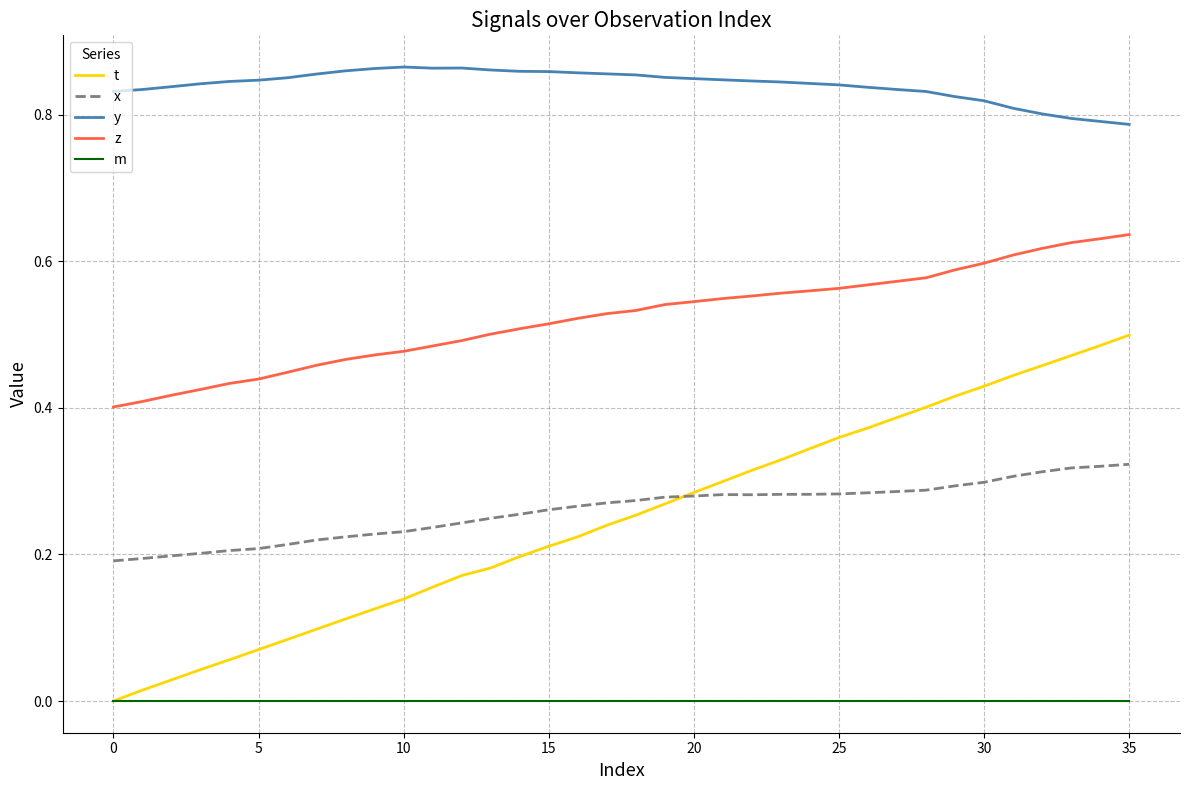

Rank the series by their maximum value, from lowest to highest.

m, x, t, z, y